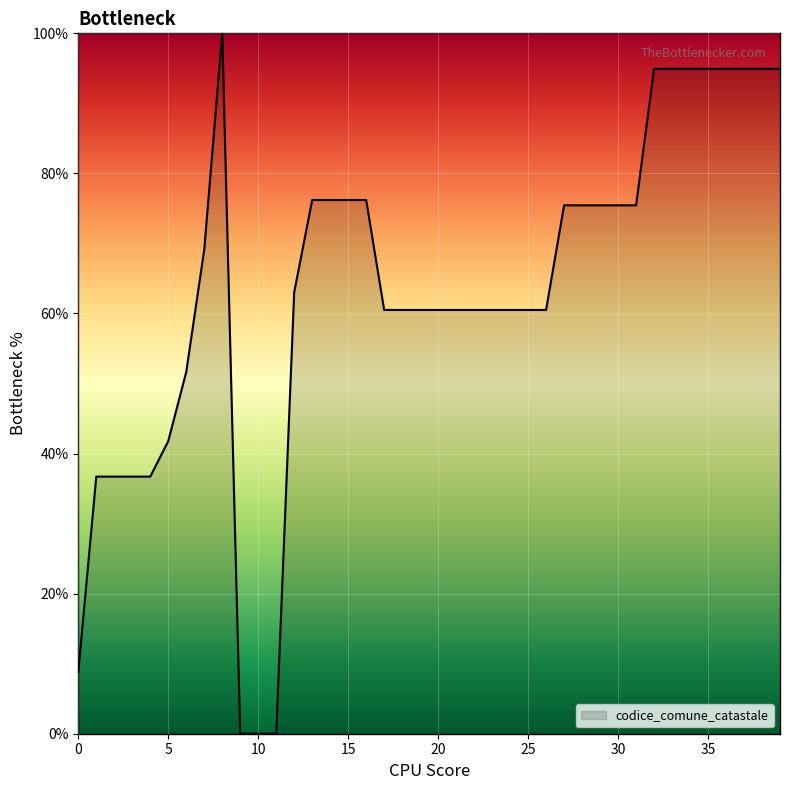

What is the difference between the maximum and minimum values?

100.0